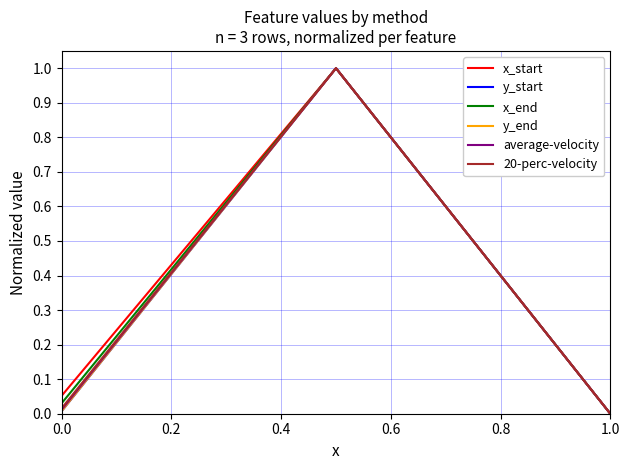

What is the highest value of the x_start series?

1.0